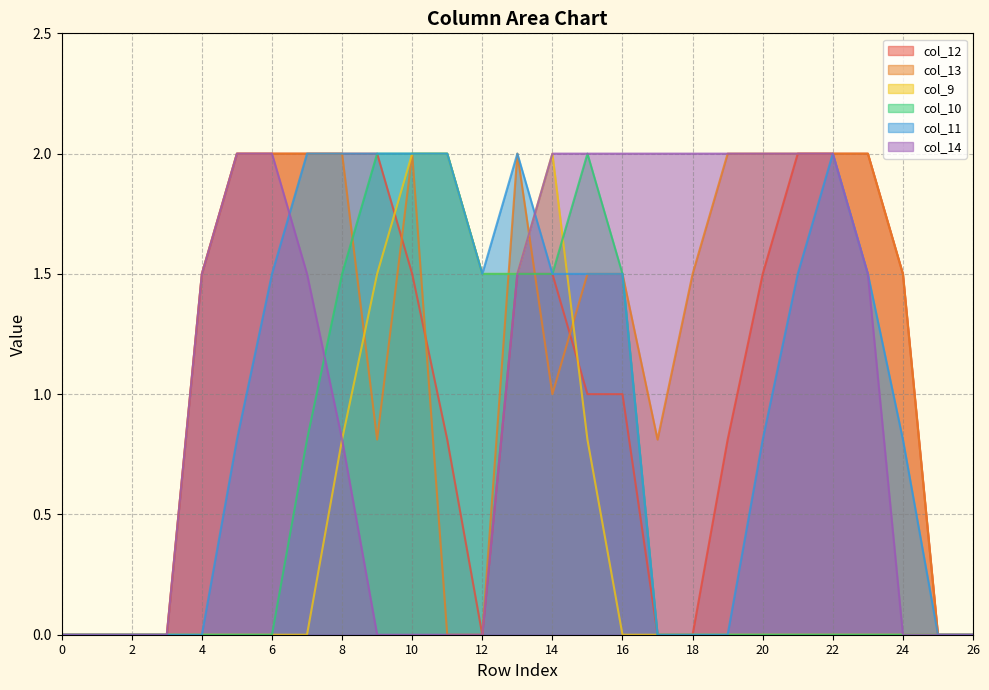

Is it true that col_12 equals -0.7 at 12?

False